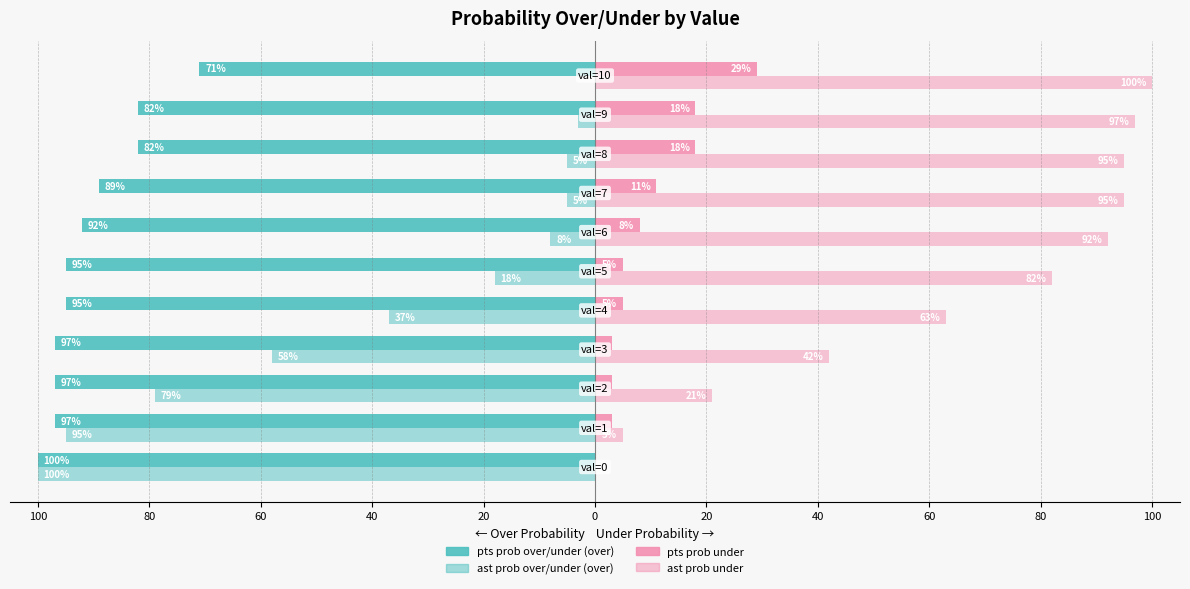

Count the number of data series in this chart.

4